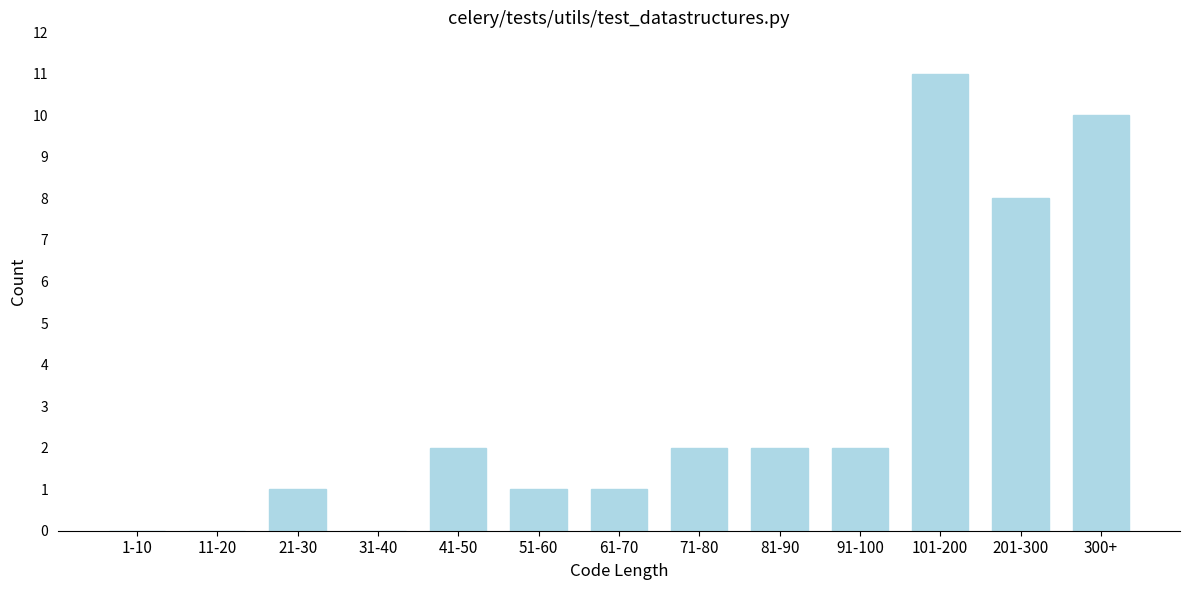

Reading left to right, transcribe all the data shown in this chart.

1-10=0	11-20=0	21-30=1	31-40=0	41-50=2	51-60=1	61-70=1	71-80=2	81-90=2	91-100=2	101-200=11	201-300=8	300+=10